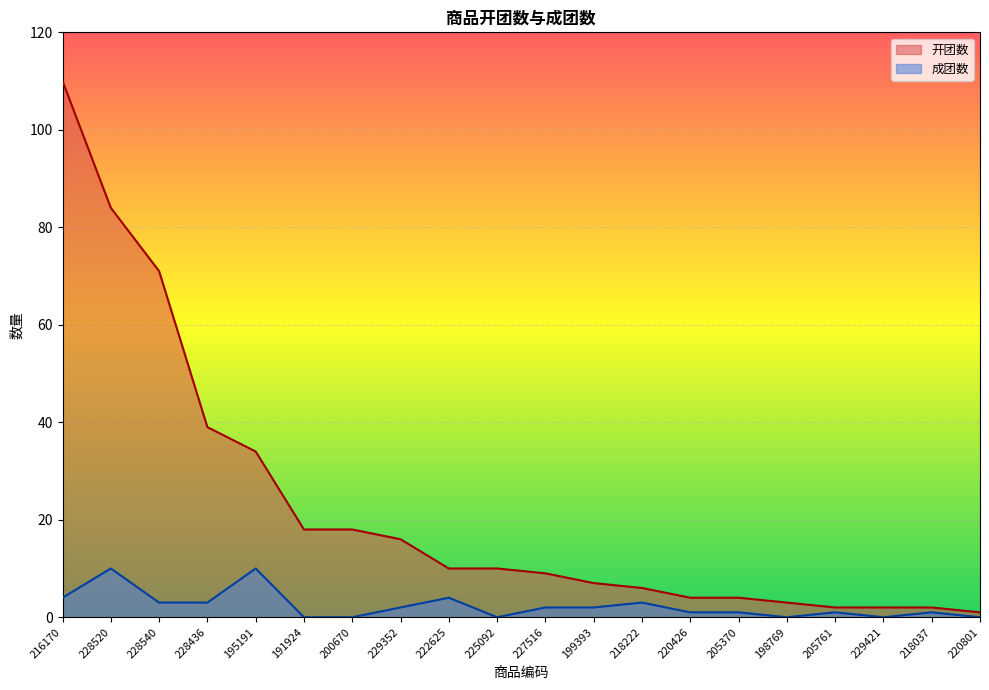

True or false: 成团数 and 开团数 intersect in this chart.

False